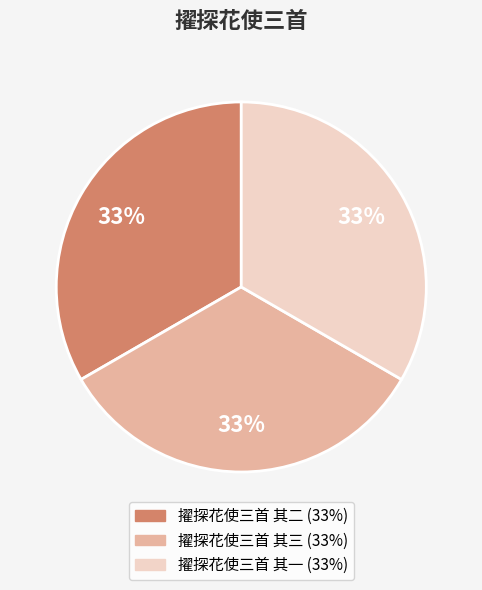

To the nearest percent, what portion does 擢探花使三首 其二 represent?

33%